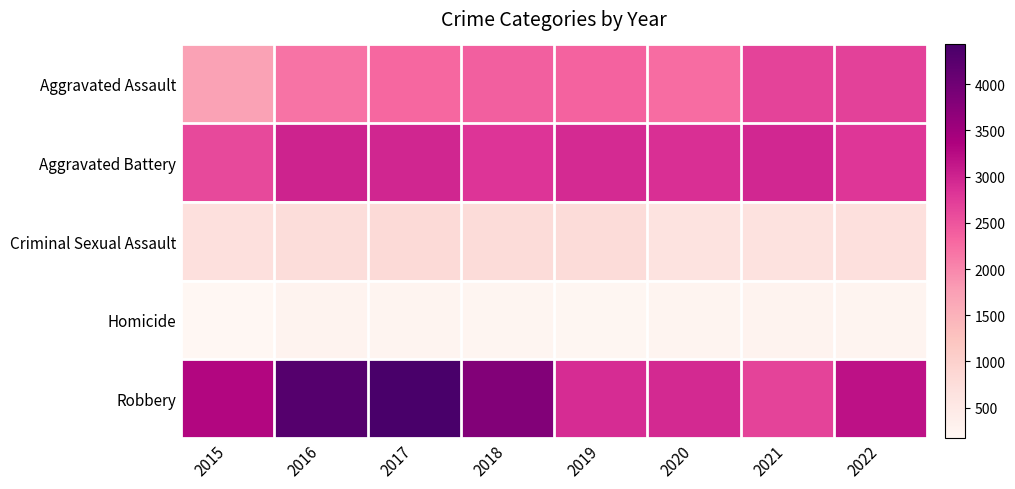

Between 2022 and 2021, which is larger?

2022